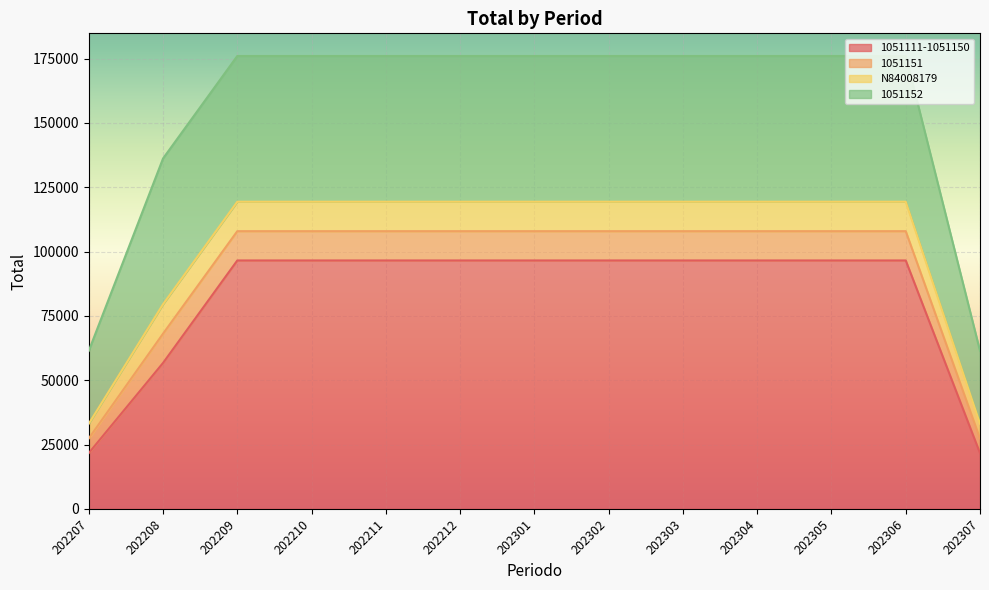

Is the value of 1051151 at 202212 greater than the value of N84008179 at 202305?

No